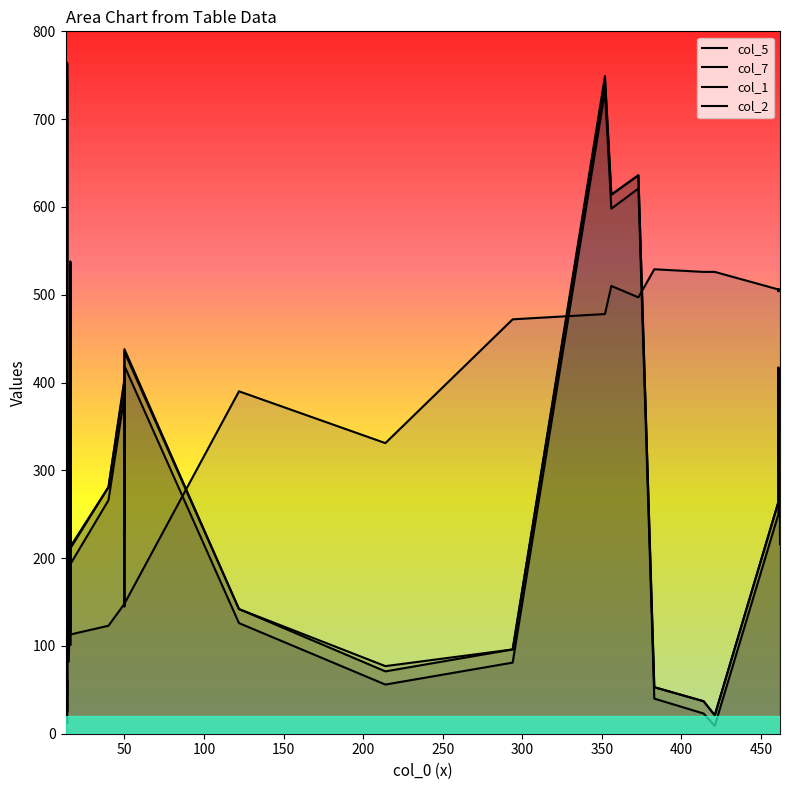

How many data points in col_5 are less than 281?

20